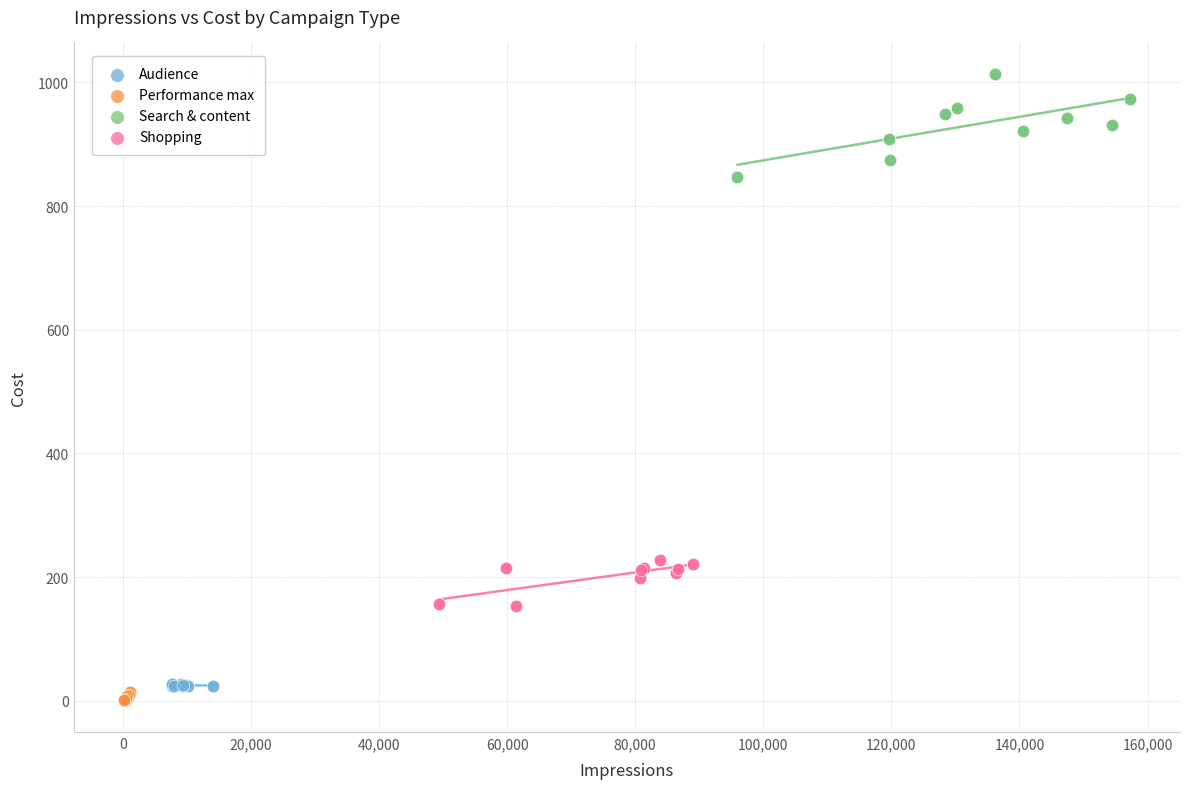

Which series contains the lowest Y value?

Performance max